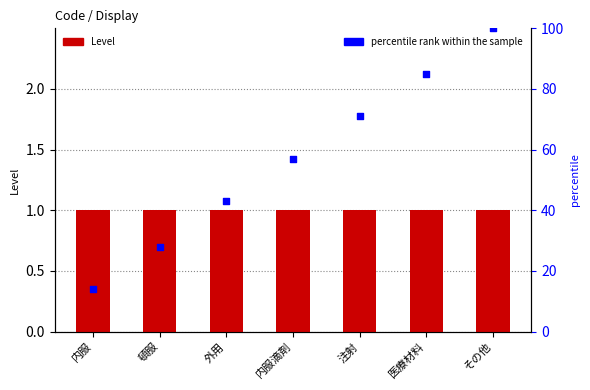

What is the total value across all series at 内服?

15